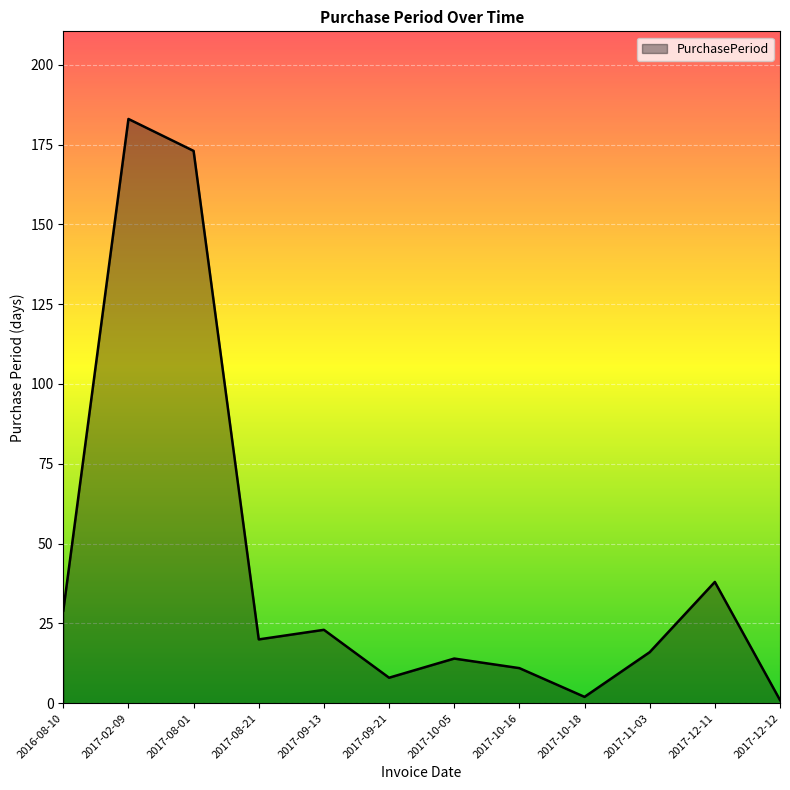

What is the greatest value displayed?

183